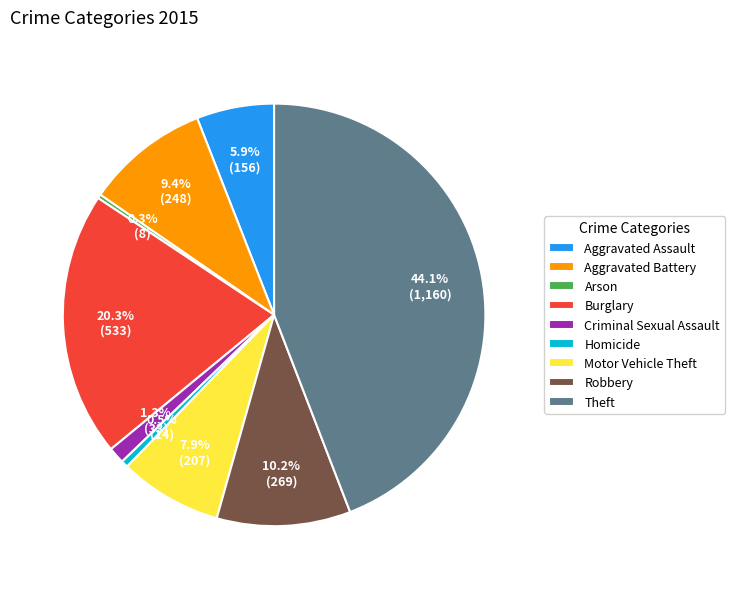

To the nearest percent, what percentage of the pie is Robbery?

10%